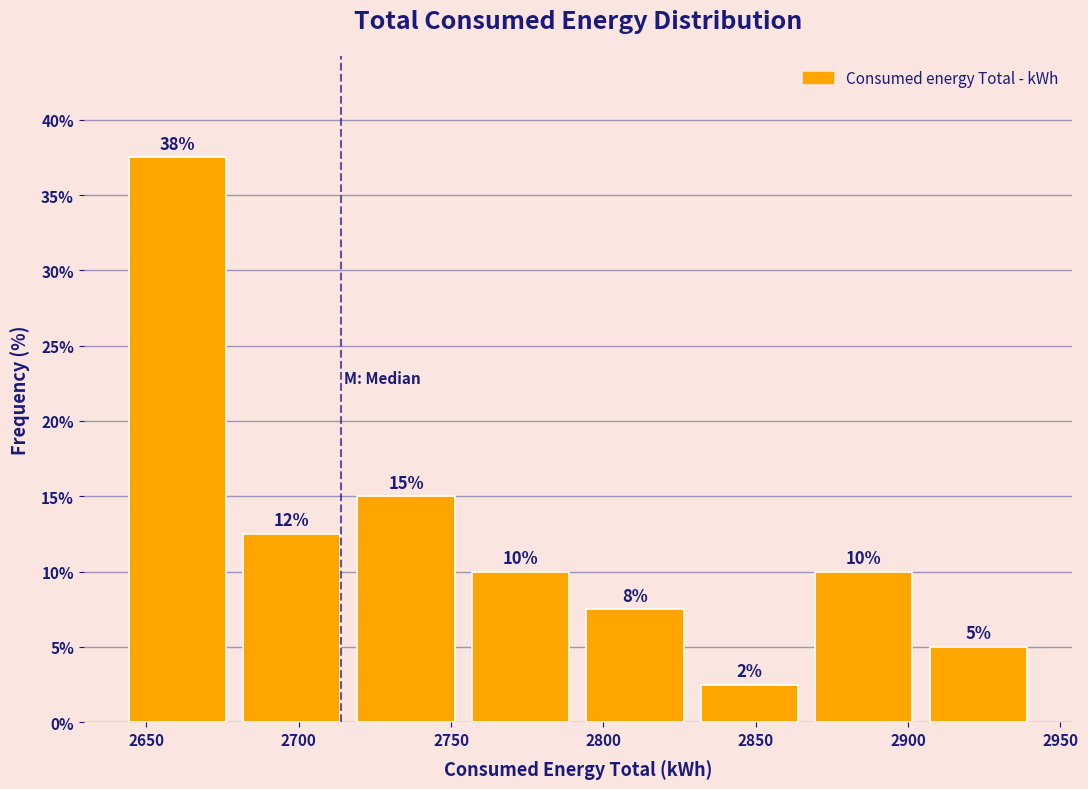

Over which range of the x-axis is the bar tallest?

2640 to 2680